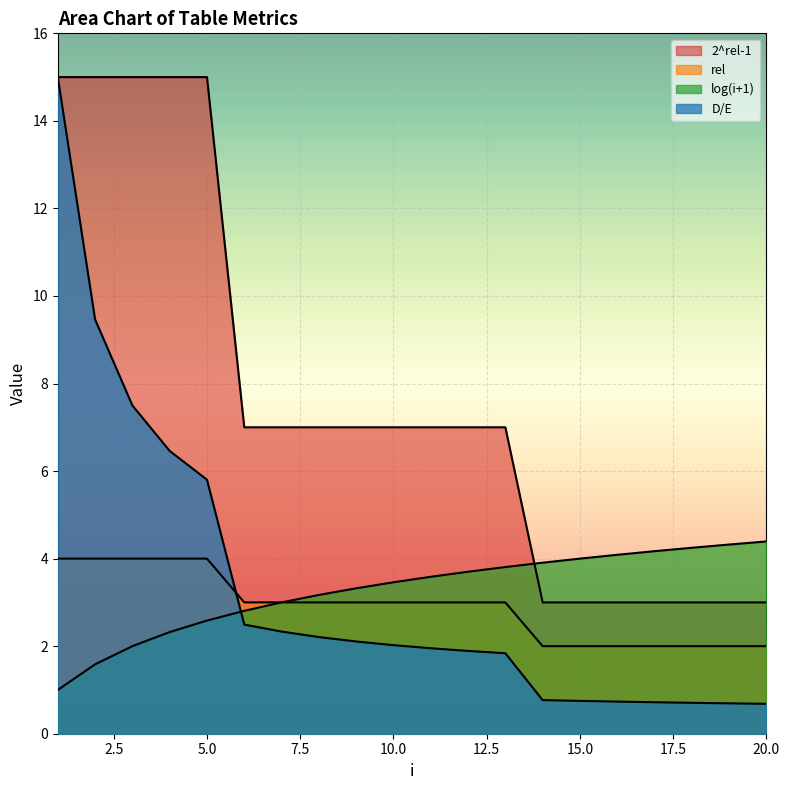

Which series has the largest total across all categories?

2^rel-1